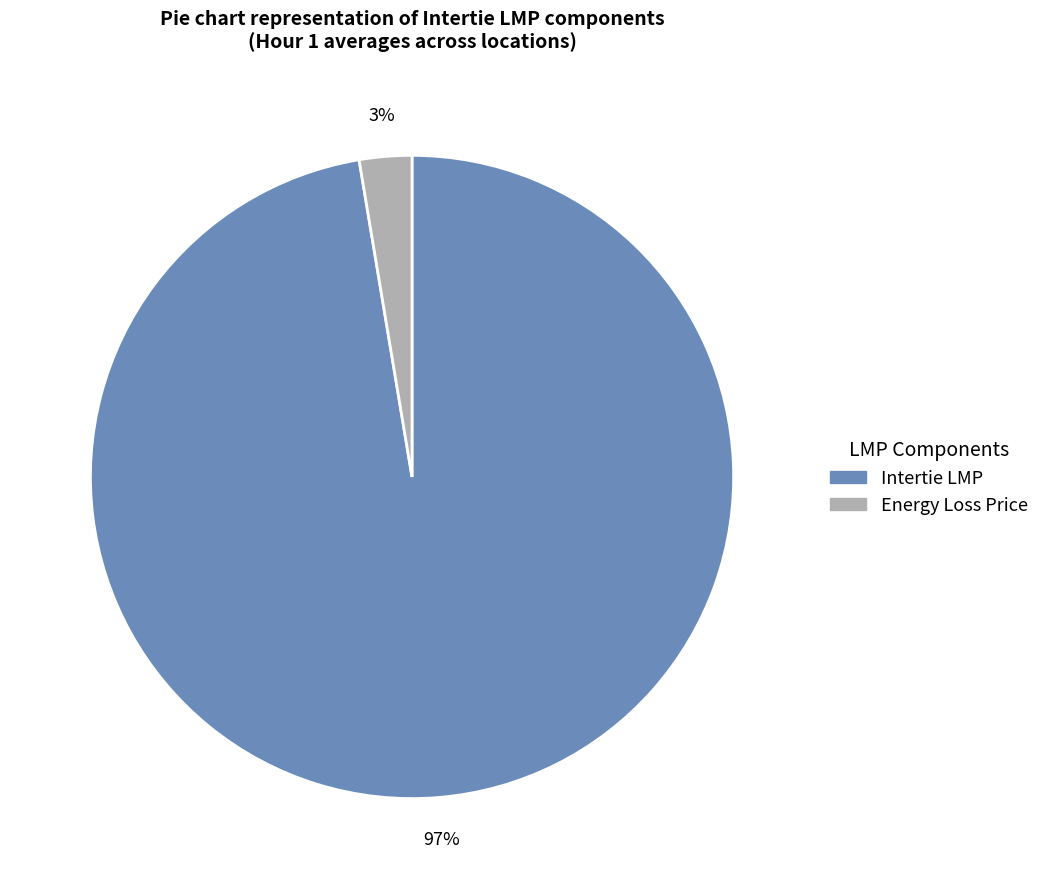

To the nearest percent, what is the average slice percentage?

50%